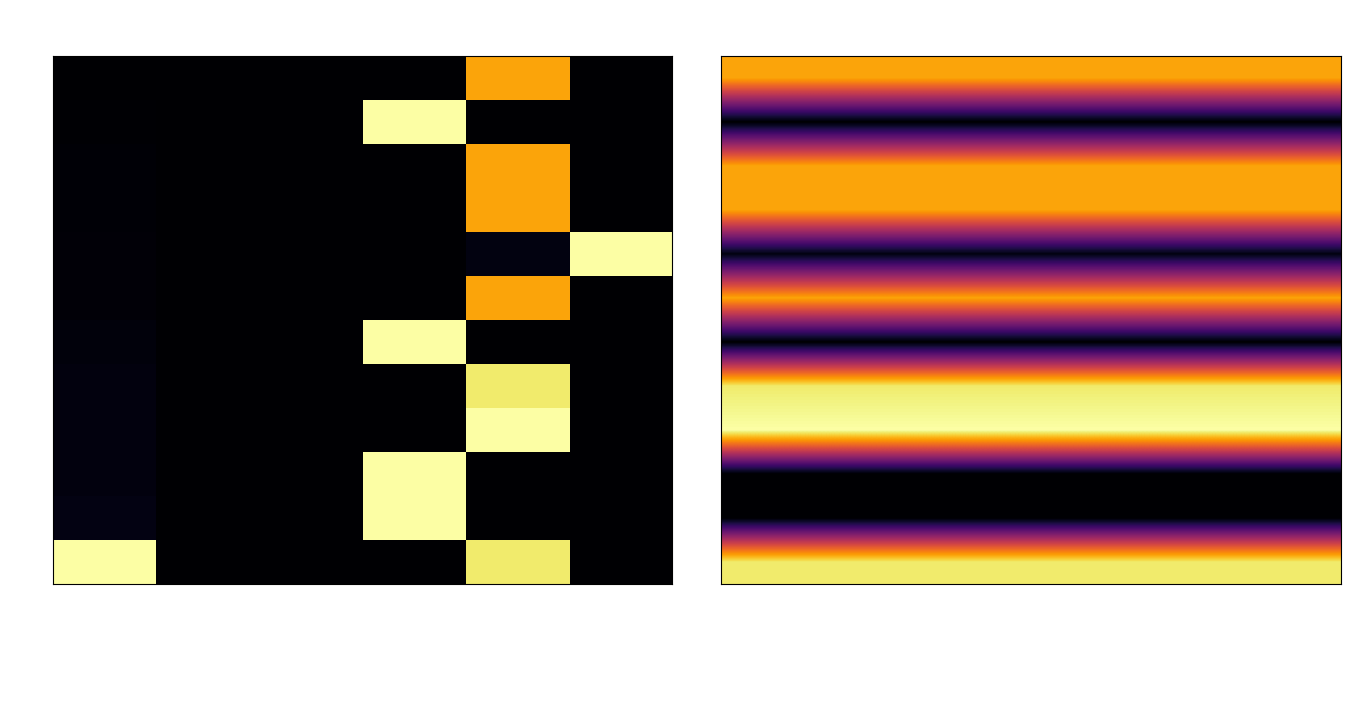

Is the value of 262455 at level greater than the value of 185418 at move_id?

Yes